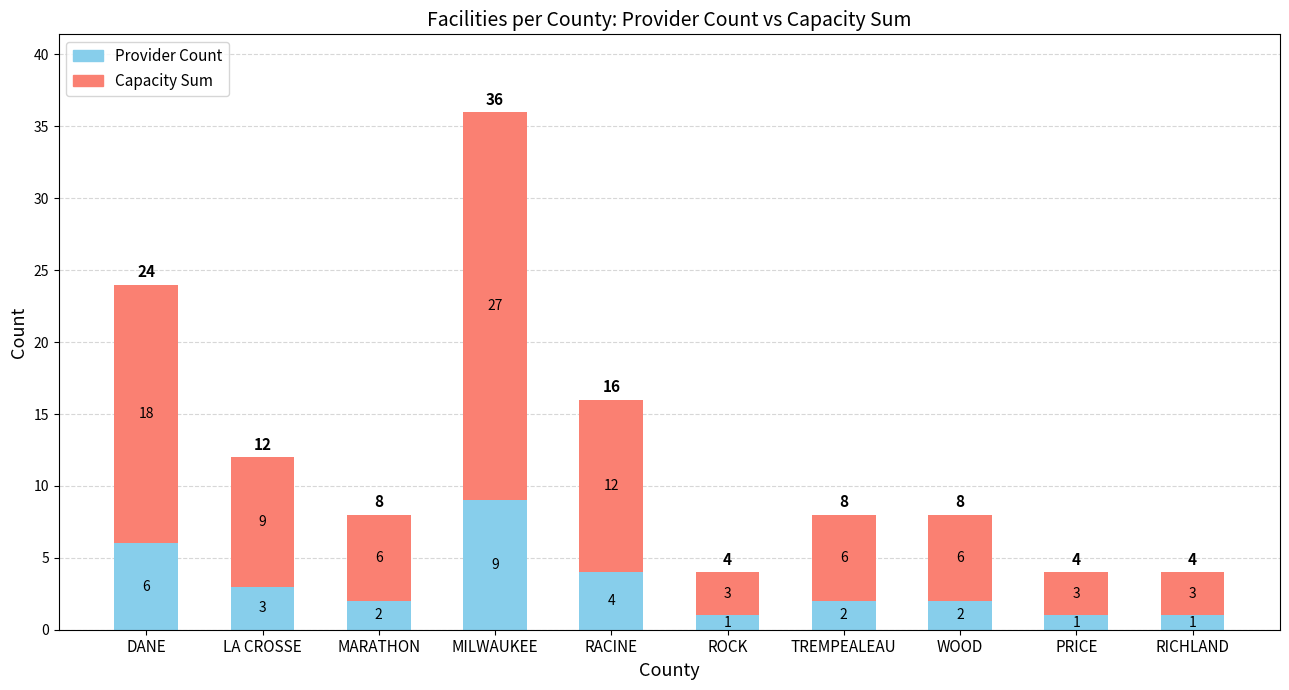

At which category is the sum across all series the highest?

MILWAUKEE